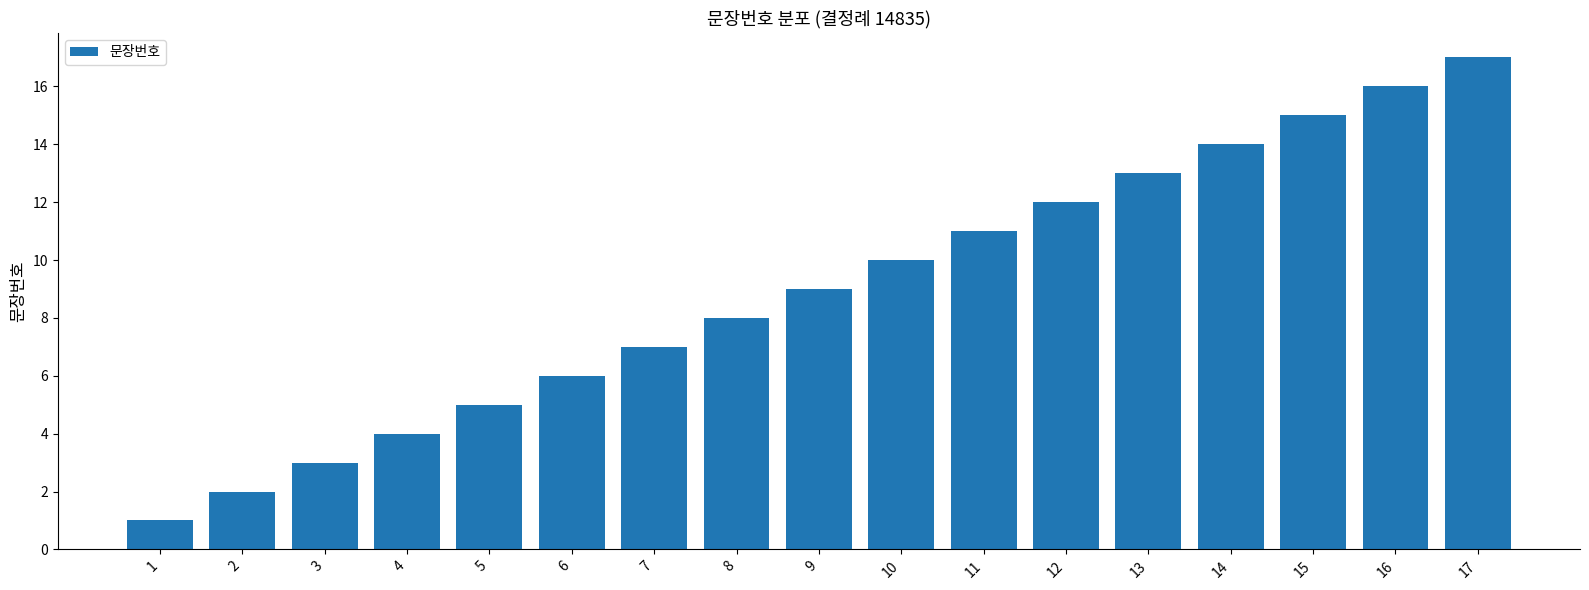

Count the number of data series in this chart.

1